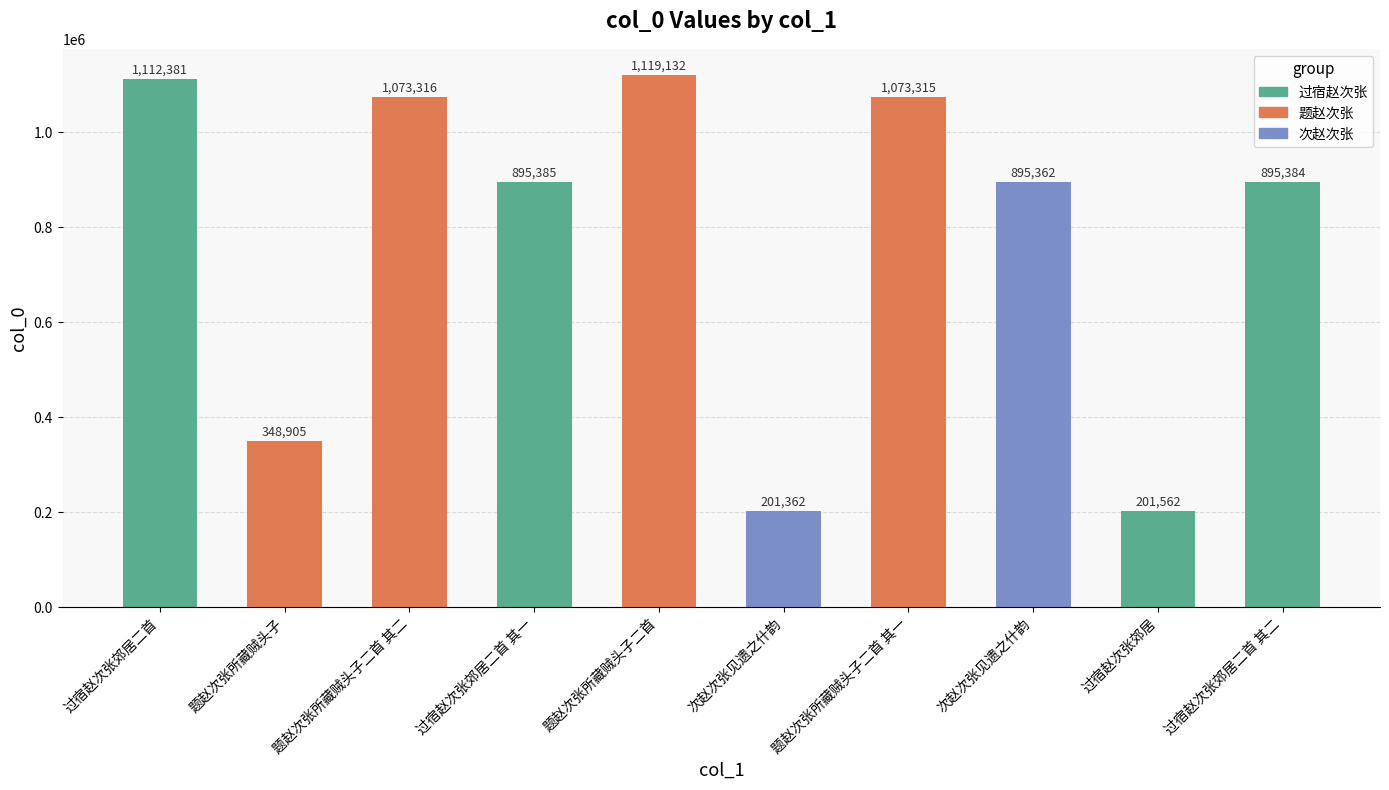

Rank the categories by value from lowest to highest.

次赵次张见遗之什韵, 过宿赵次张郊居, 题赵次张所藏贼头子, 次赵次张见遗之什韵, 过宿赵次张郊居二首 其二, 过宿赵次张郊居二首 其一, 题赵次张所藏贼头子二首 其一, 题赵次张所藏贼头子二首 其二, 过宿赵次张郊居二首, 题赵次张所藏贼头子二首